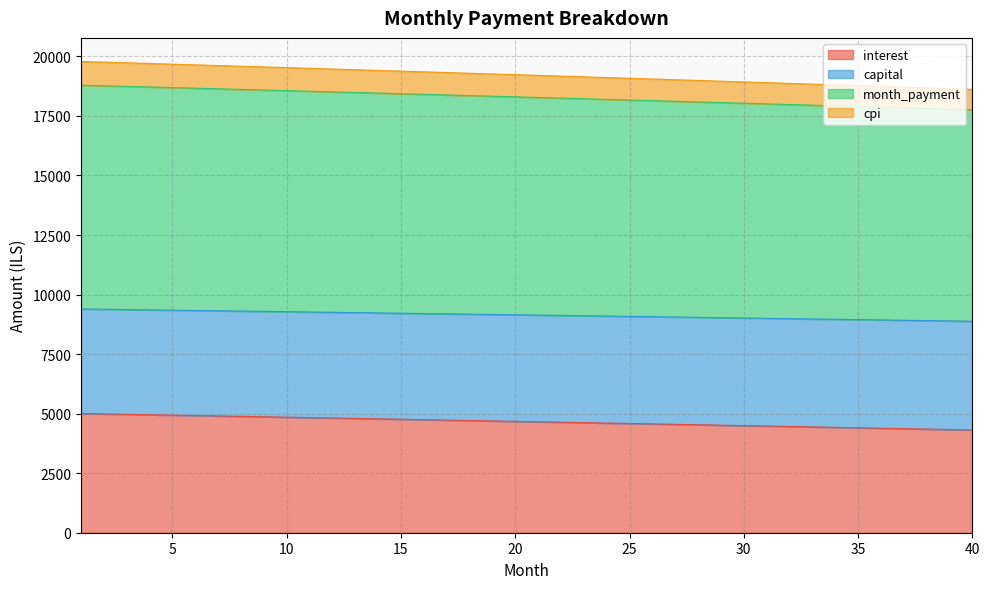

True or false: interest has a value of 3271.0 at 11.

False